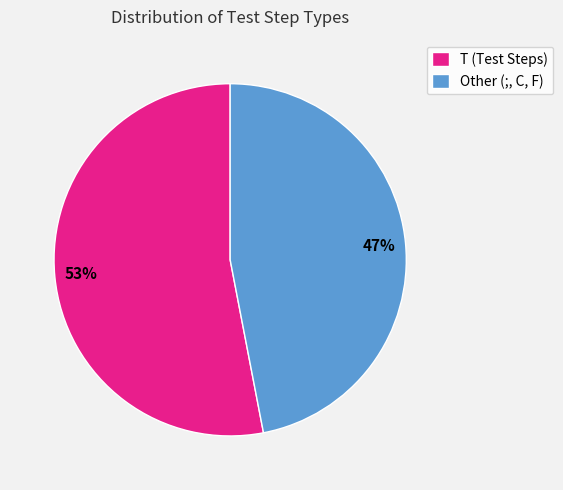

Rank the categories by value from lowest to highest.

Other (;, C, F), T (Test Steps)